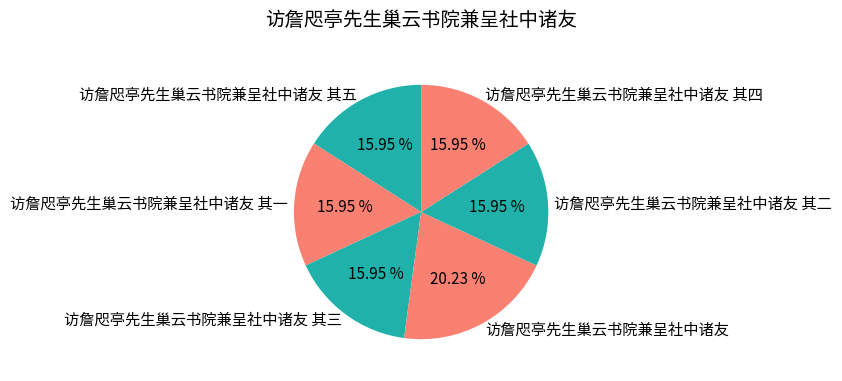

Is there any slice that represents more than half of the pie?

No